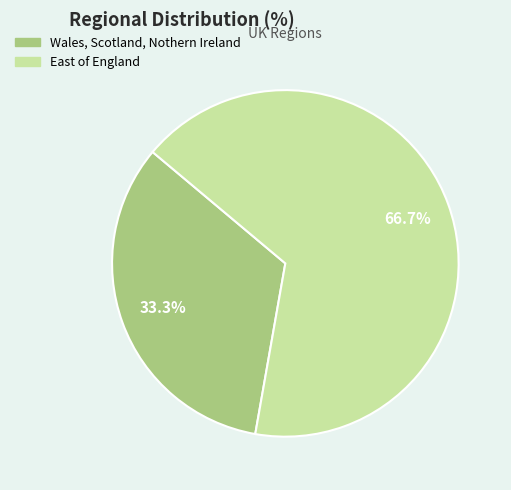

How many segments does this pie chart have?

2